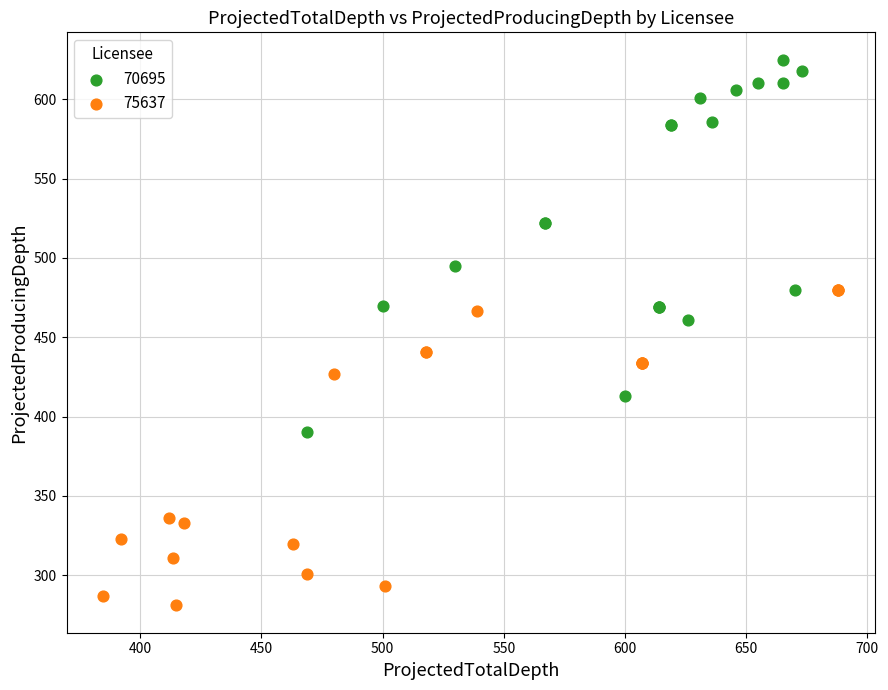

Which series contains the lowest Y value?

75637